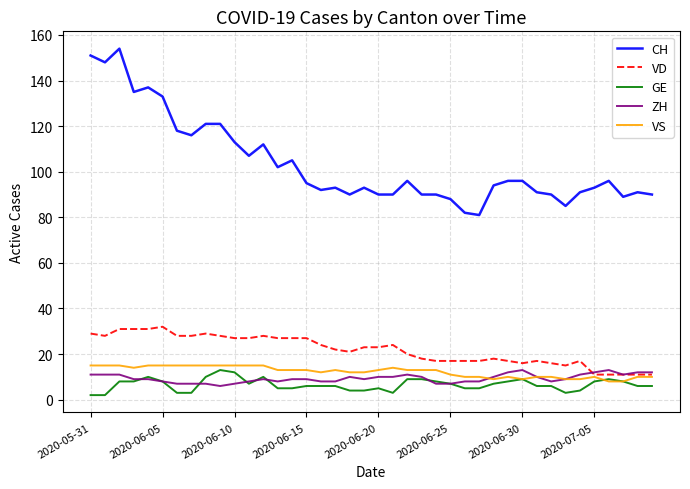

What are all the series names shown in the legend?

CH, VD, GE, ZH, VS